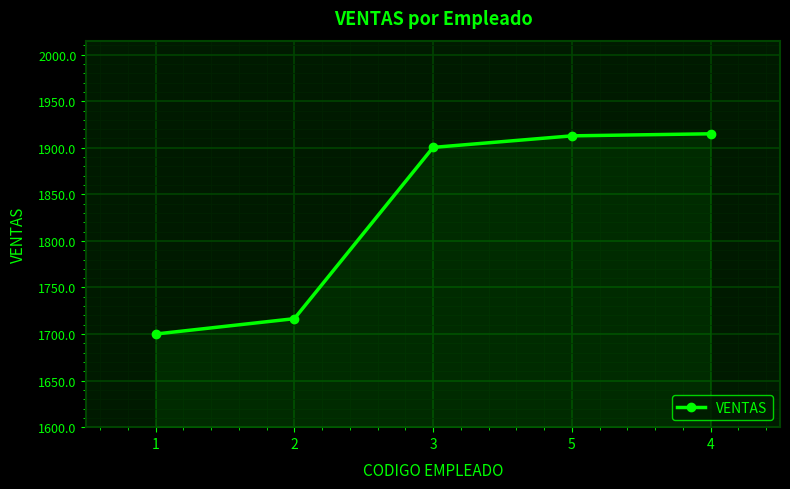

True or false: the data shows 1900.4 at 3.

True